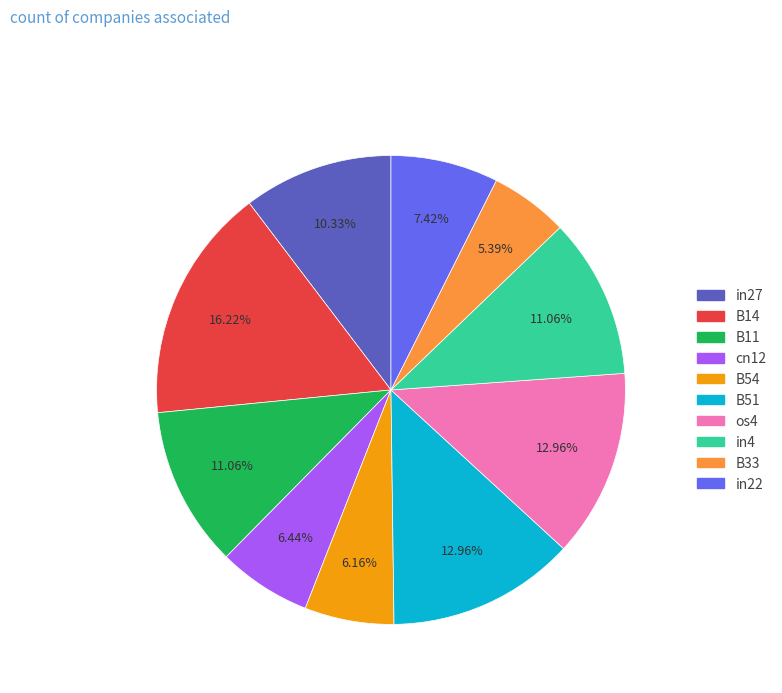

Is there a majority slice in this chart?

No